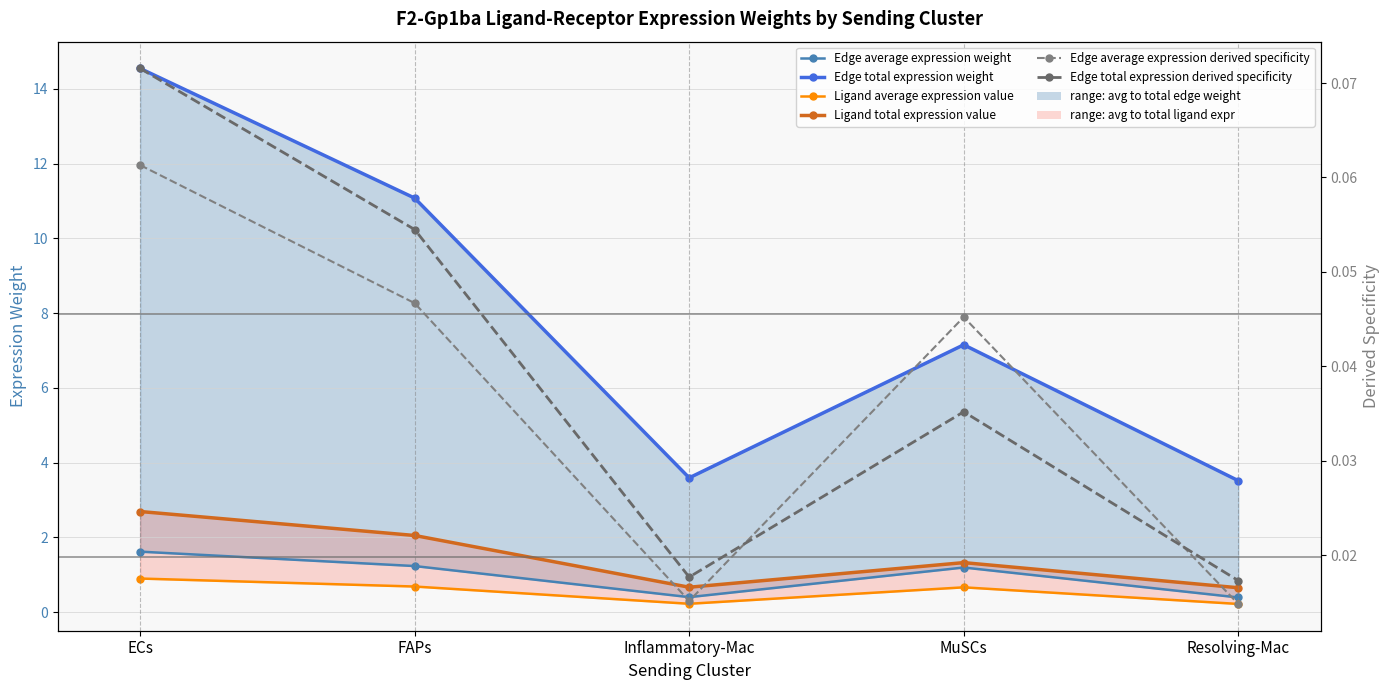

Where is the first local minimum for Ligand total expression value?

Inflammatory-Mac